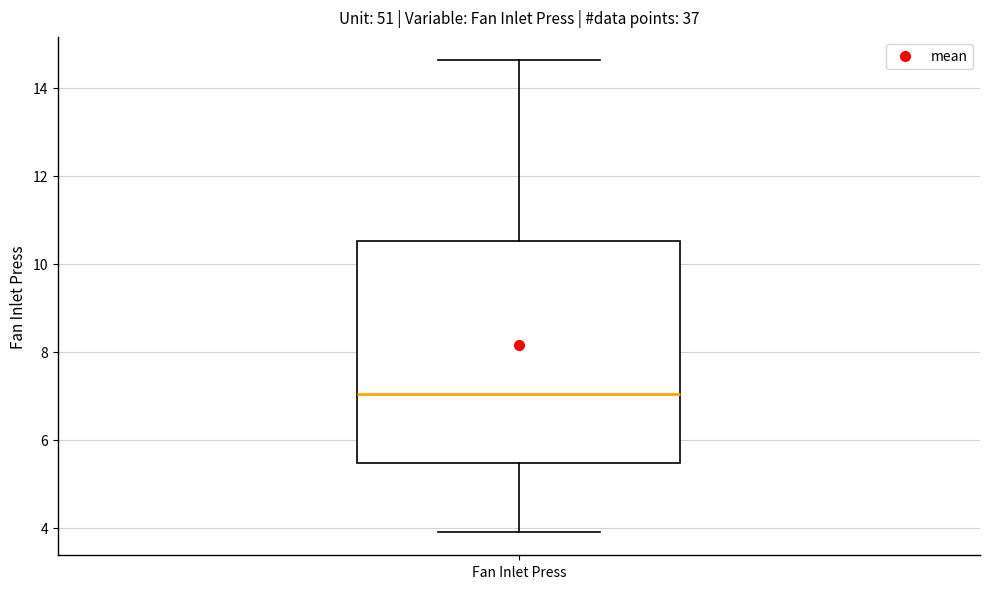

Where does the upper whisker of the box for Fan Inlet Press end on the y-axis? The values are not printed on the chart, so give them approximately, as read against the axis.

14.6